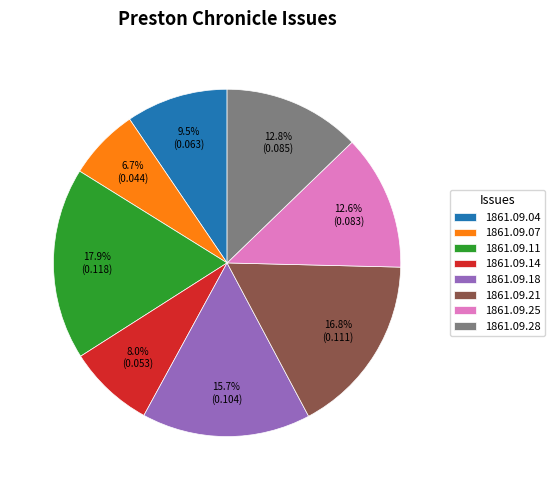

Which has a higher value, 1861.09.04 or 1861.09.14?

1861.09.04